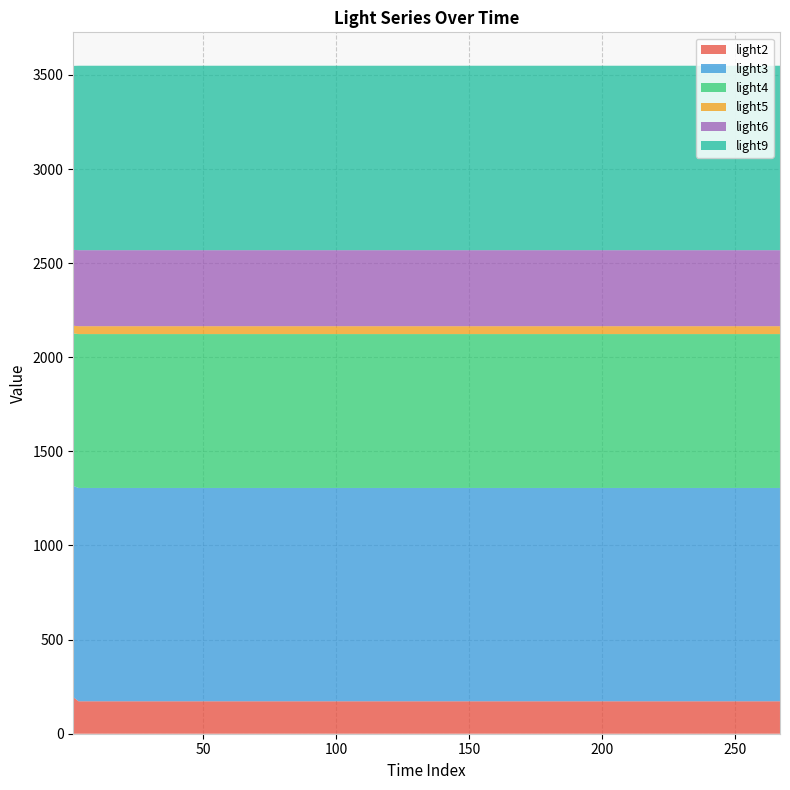

Reading left to right, what are all the values shown in this chart?

light2: 1=194.5	3=172.4	6=172.4	14=172.4	51=172.4	267=172.4
light3: 1=1122.3	3=1133.3	6=1133.3	14=1133.3	51=1133.3	267=1133.3
light4: 1=810.0	3=817.5	6=817.5	14=817.5	51=817.5	267=817.5
light5: 1=40.6	3=41.9	6=41.9	14=41.9	51=41.9	267=41.9
light6: 1=403.3	3=403.8	6=403.8	14=403.8	51=403.8	267=403.8
light9: 1=977.4	3=979.9	6=979.9	14=979.9	51=979.9	267=979.9